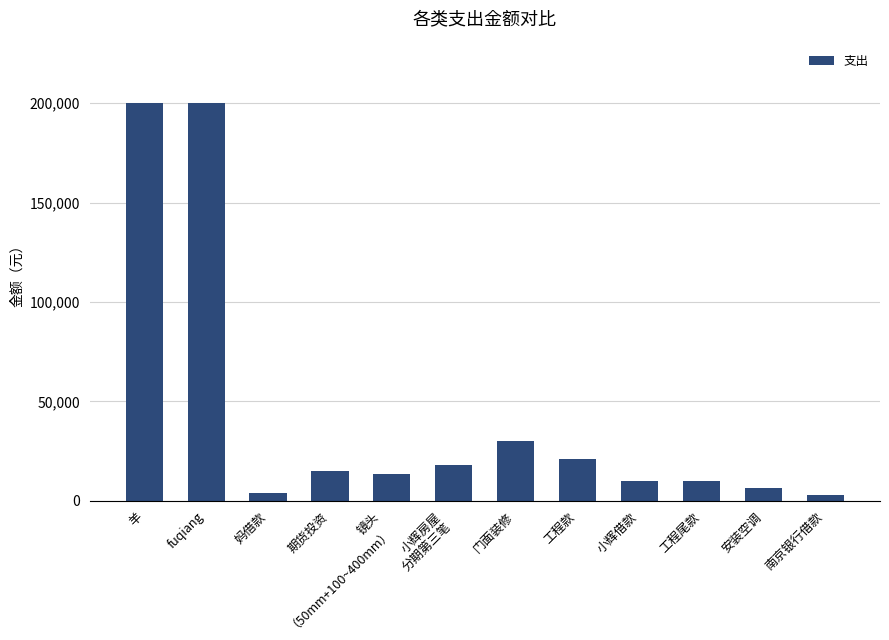

How many data points are less than 15000?

6